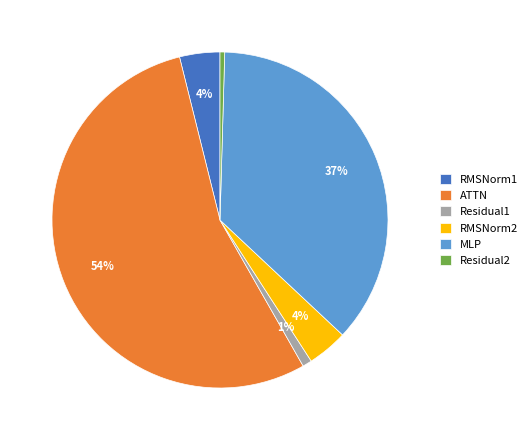

Count the number of slices in the pie.

6